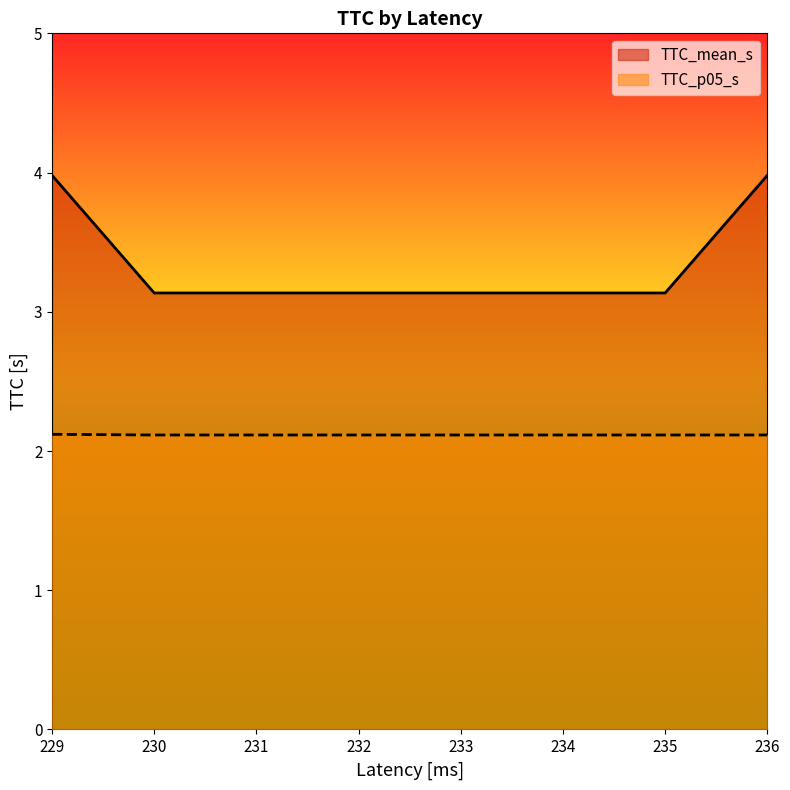

At how many categories does at least one series exceed 2?

8